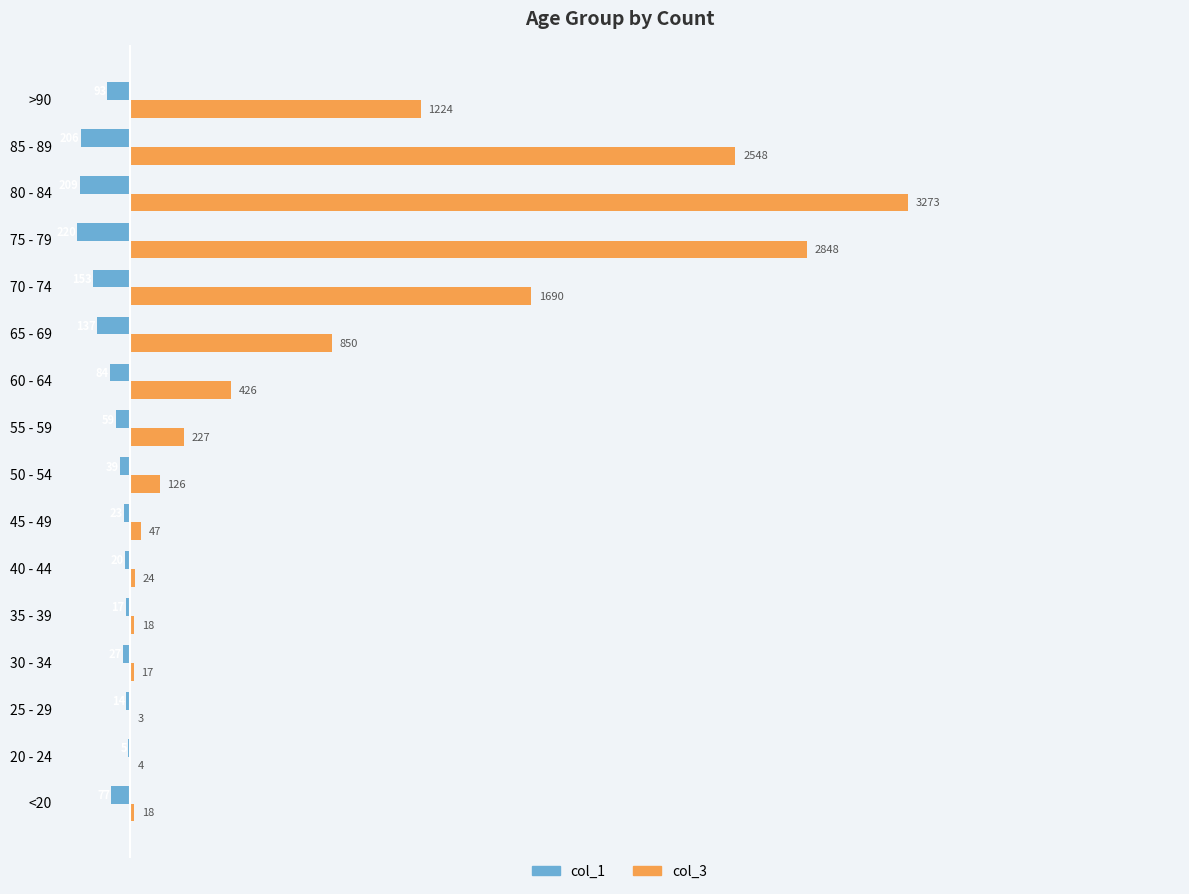

Is it true that col_1 equals -5 at 20 - 24?

True